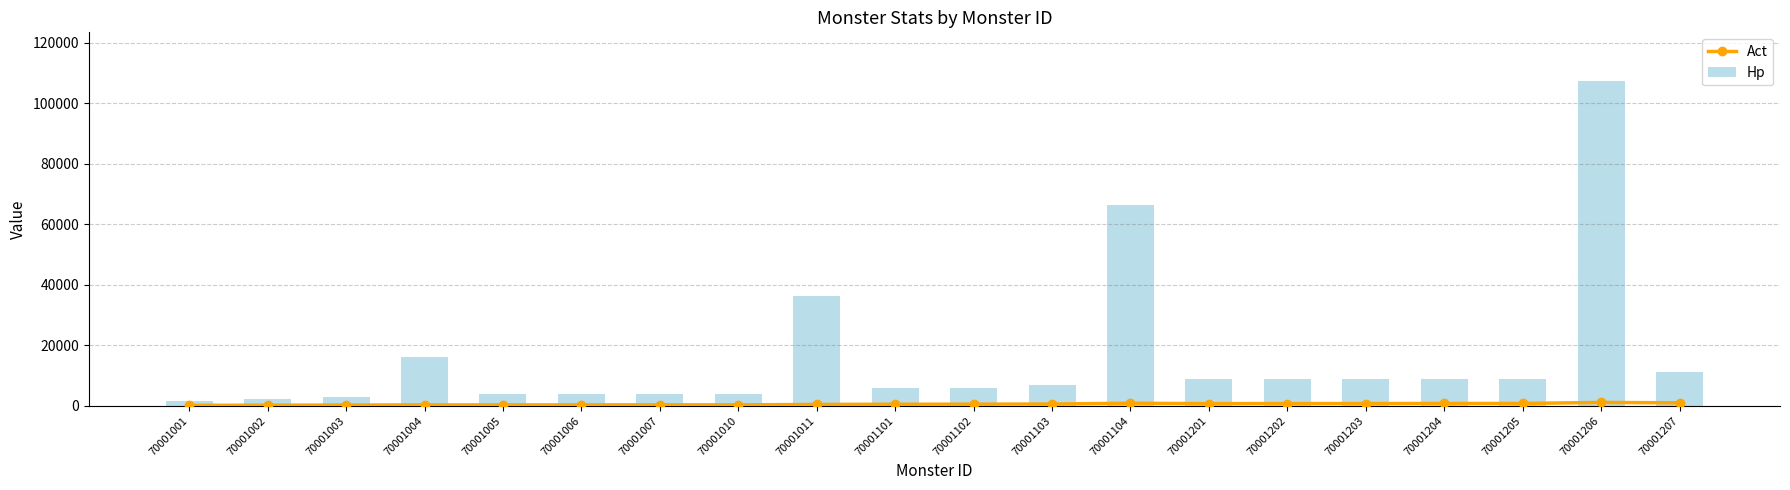

What is the sum of the Act values at 70001004 and 70001202?

1043